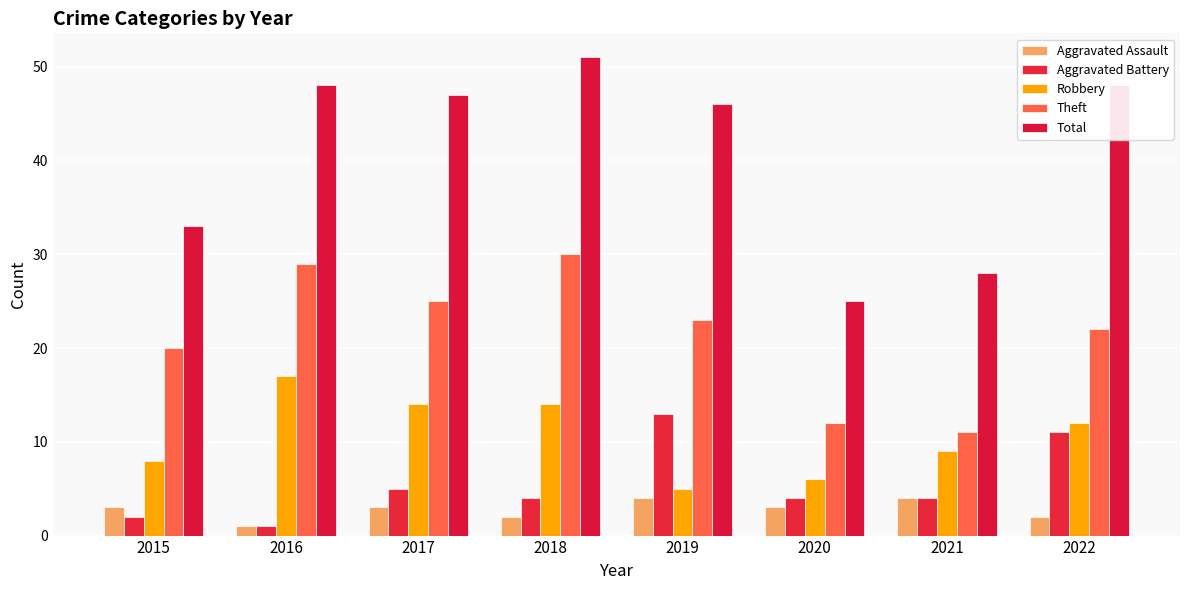

What is the lowest value of the Total series?

25